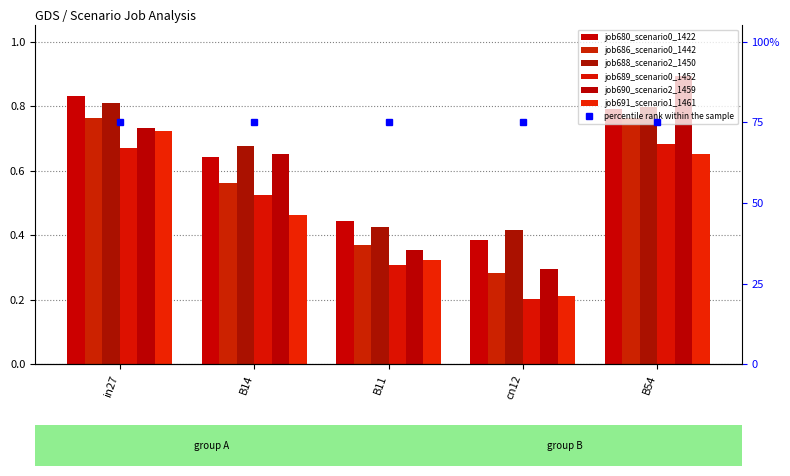

Read the job689_scenario0_1452 value at B54.

0.7